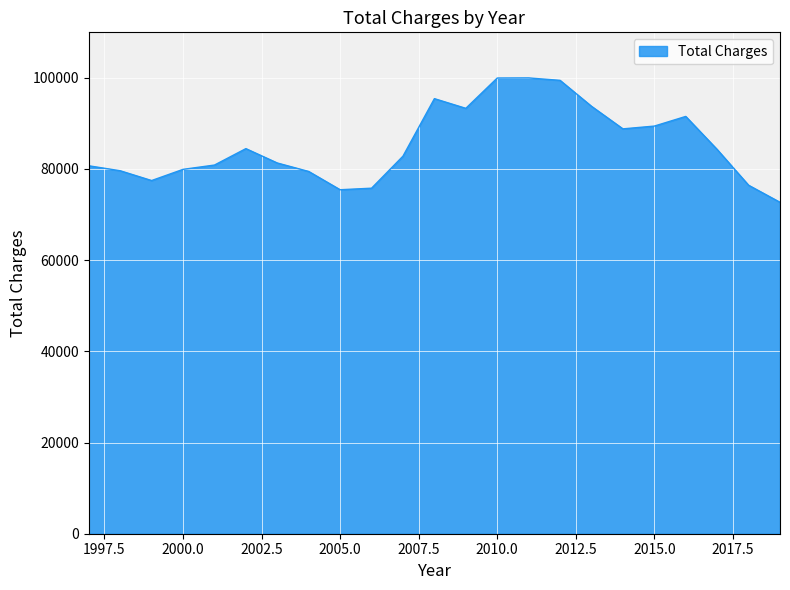

What is the minimum value shown in the chart?

72675